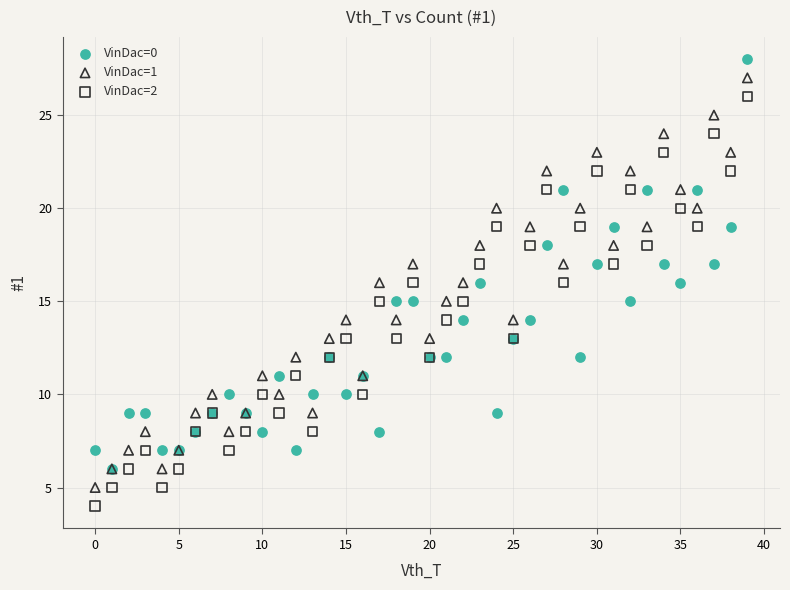

Which series reaches the minimum Y coordinate?

VinDac=2